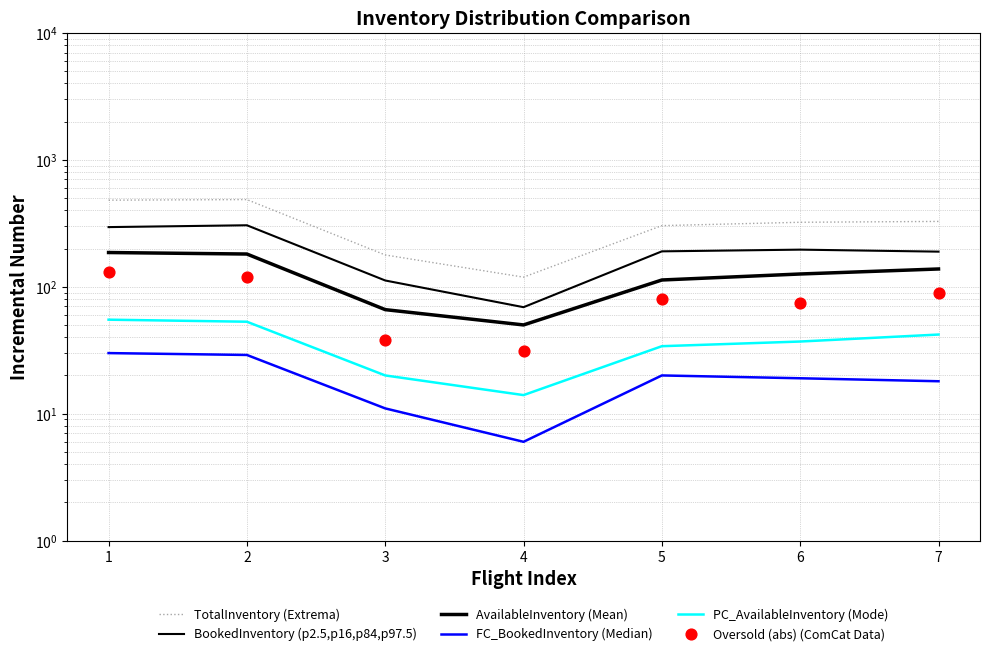

What is the total value across all series at 1?

1177